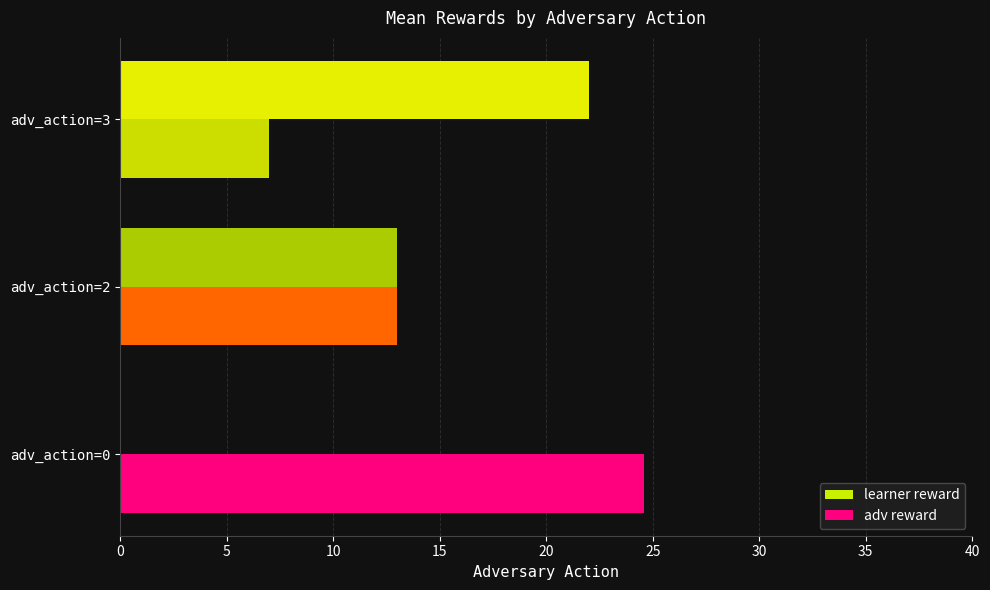

What is the sum of all adv reward values?

44.6